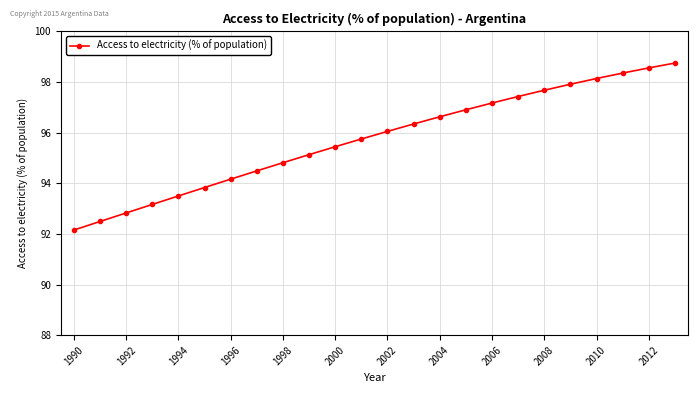

What is the difference between the maximum and minimum values?

6.6